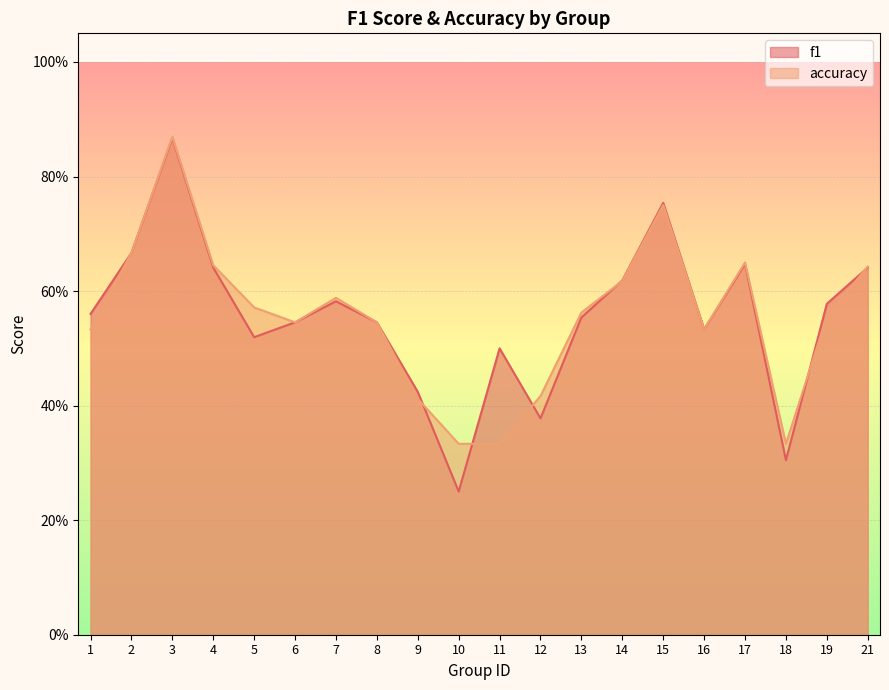

Reading left to right, what are all the values shown in this chart?

f1: 1=0.6	2=0.7	3=0.9	4=0.6	5=0.5	6=0.5	7=0.6	8=0.5	9=0.4	10=0.2	11=0.5	12=0.4	13=0.6	14=0.6	15=0.8	16=0.5	17=0.6	18=0.3	19=0.6	21=0.6
accuracy: 1=0.5	2=0.7	3=0.9	4=0.6	5=0.6	6=0.5	7=0.6	8=0.5	9=0.4	10=0.3	11=0.3	12=0.4	13=0.6	14=0.6	15=0.8	16=0.5	17=0.7	18=0.3	19=0.6	21=0.6